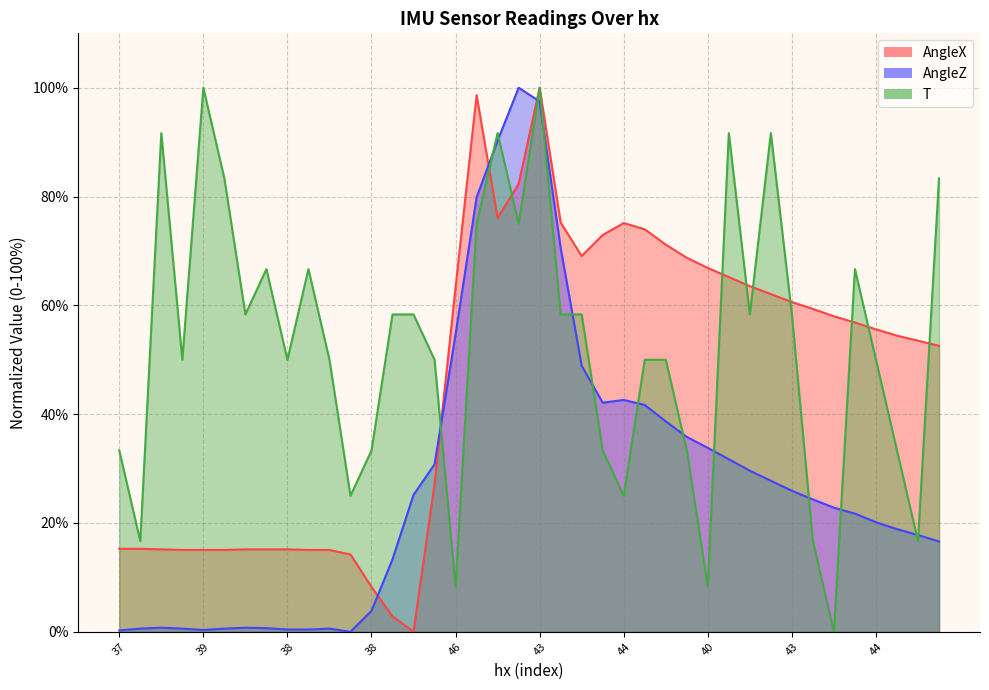

What value does the AngleX series have at 38?

8.3